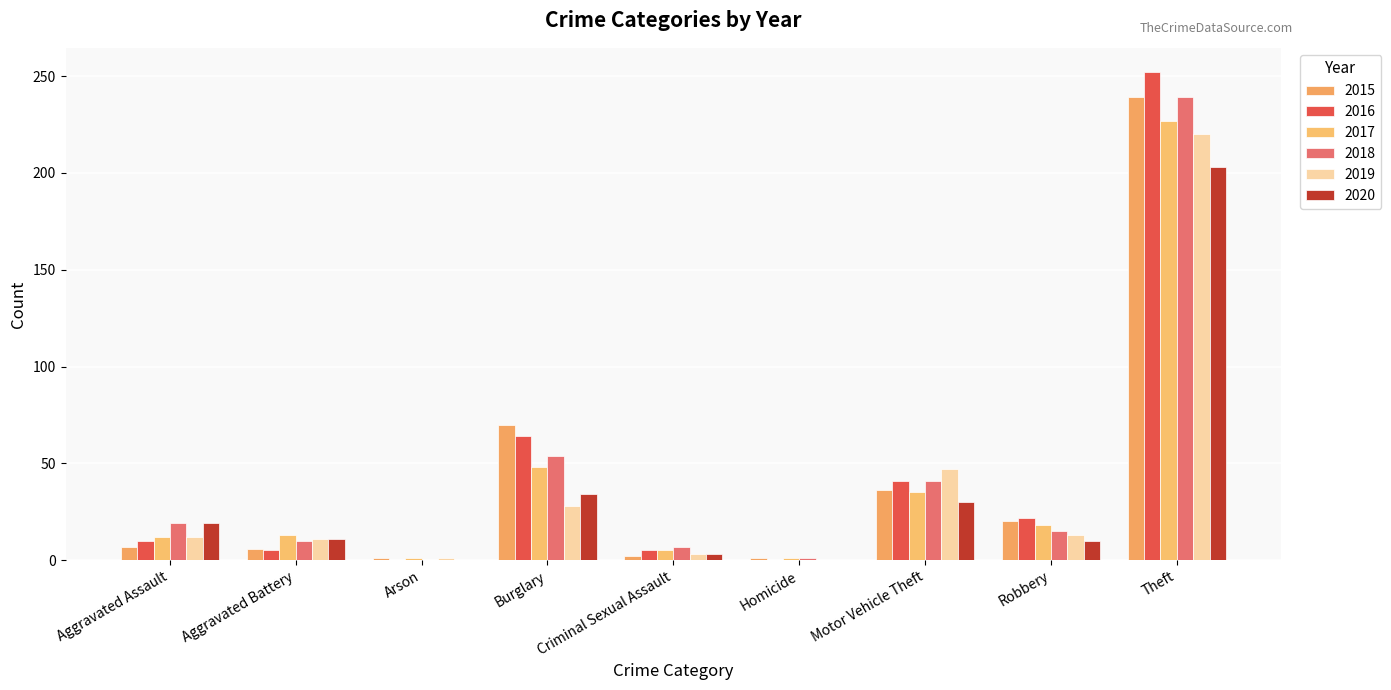

At which category is the sum across all series the highest?

Theft